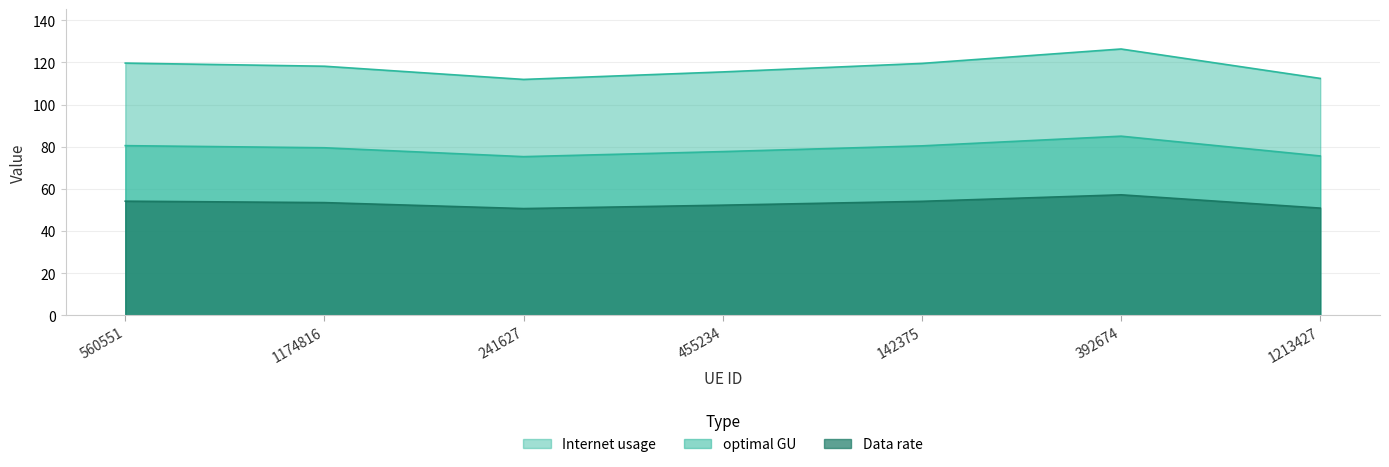

What is the label of the 4th point from the right?

455234